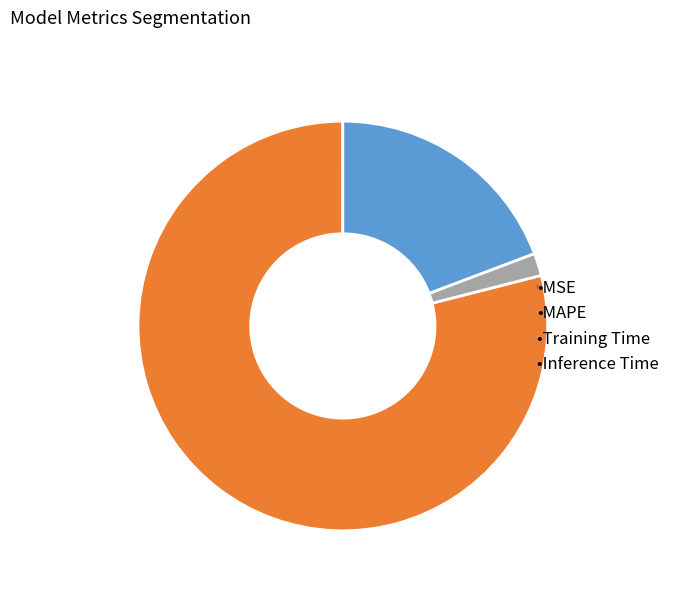

Is there any slice that represents more than half of the pie?

Yes